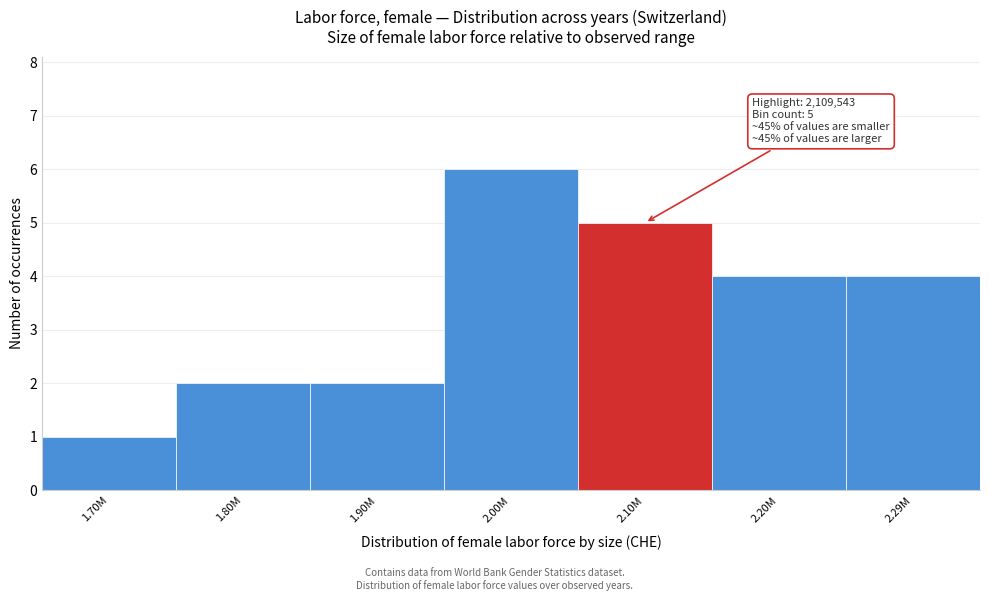

Reading right to left, transcribe all the data shown in this chart.

4	4	5	6	2	2	1